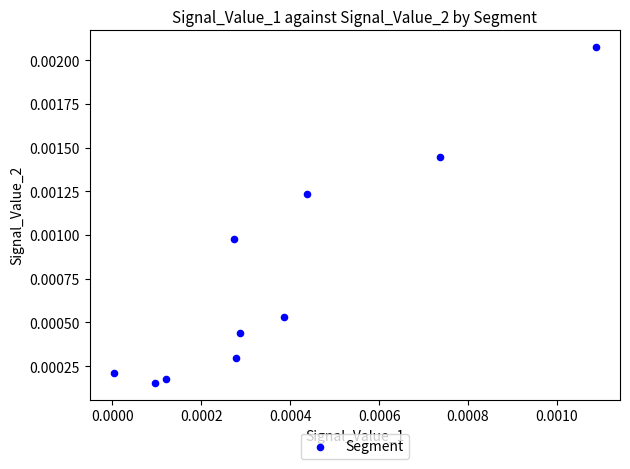

How many data points are displayed?

10